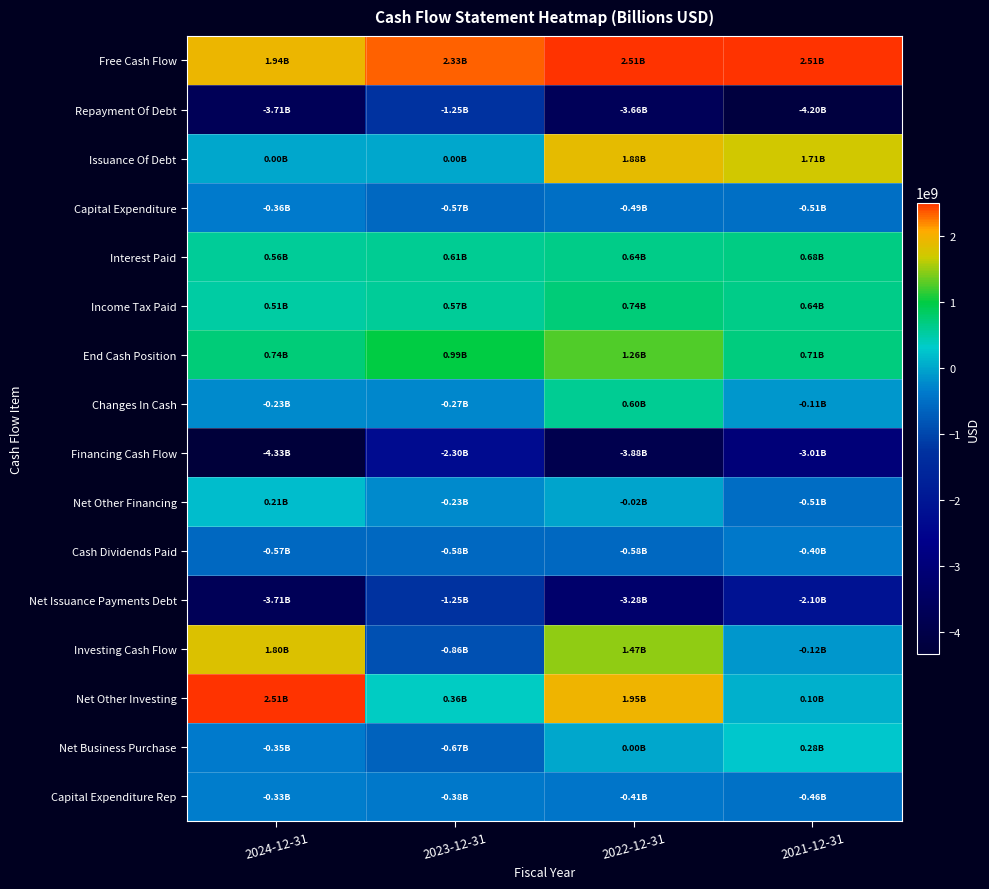

At how many categories does at least one series exceed 867874875?

4